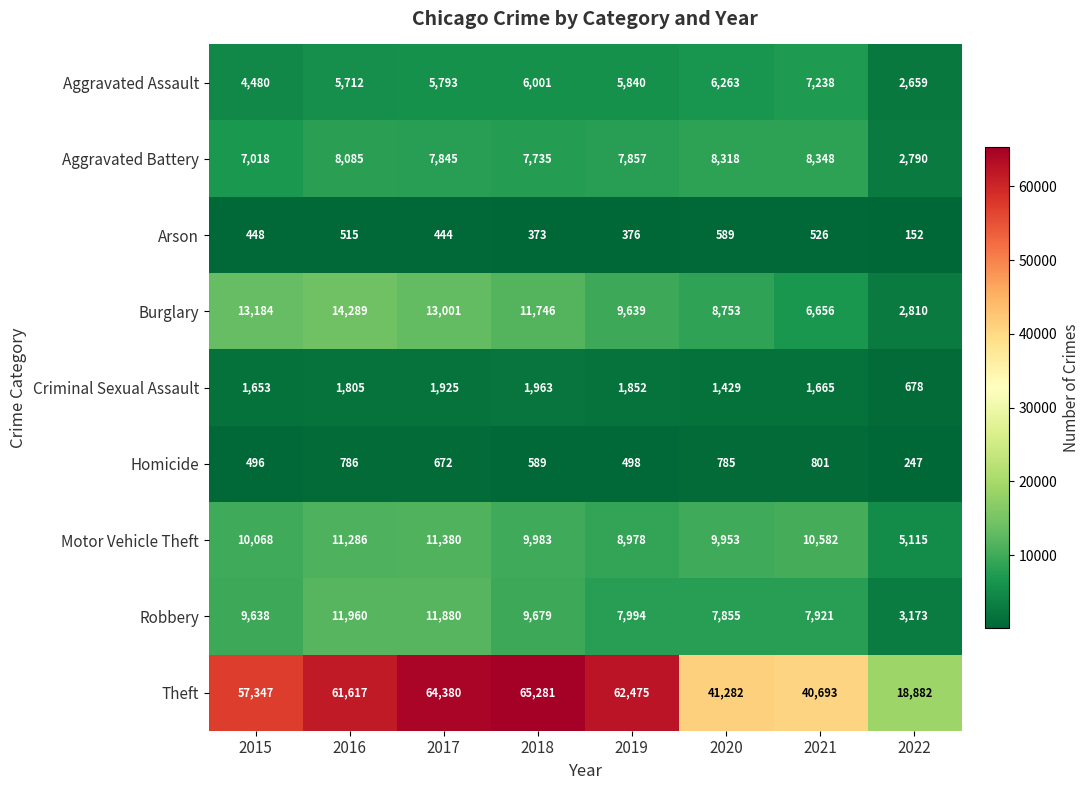

At how many categories does at least one series exceed 8334?

8